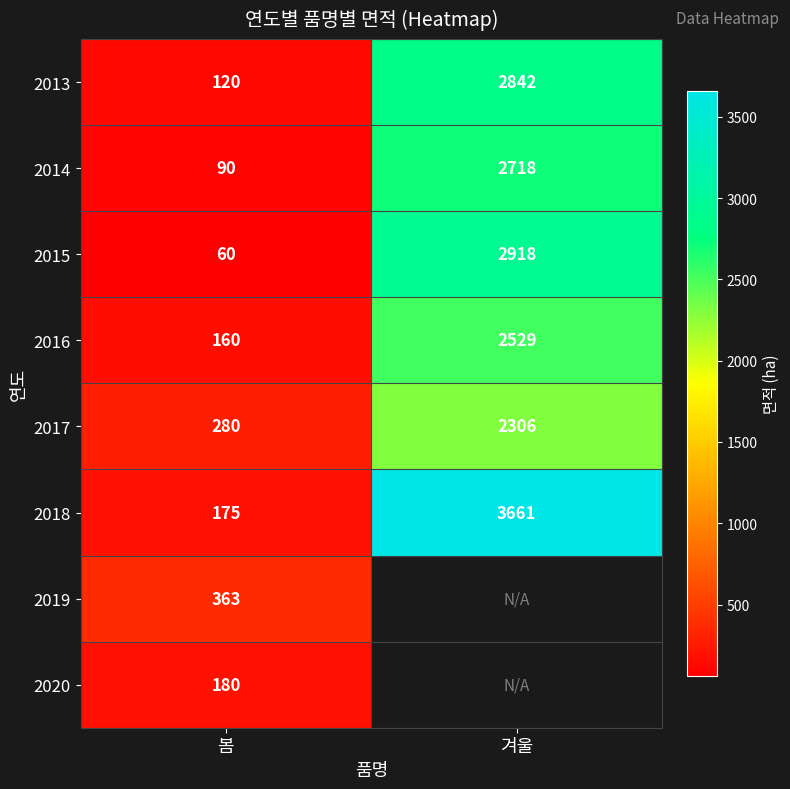

What is the highest value of the 2015 series?

2918